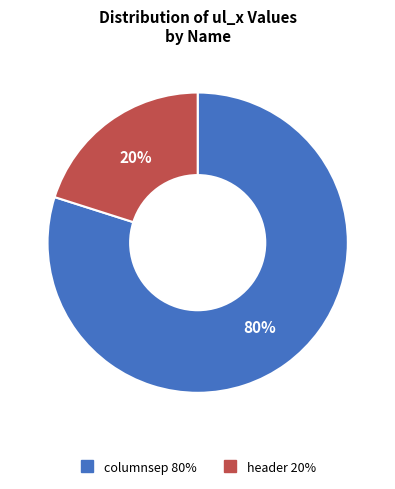

Combined, do columnsep and header account for over 50%?

Yes